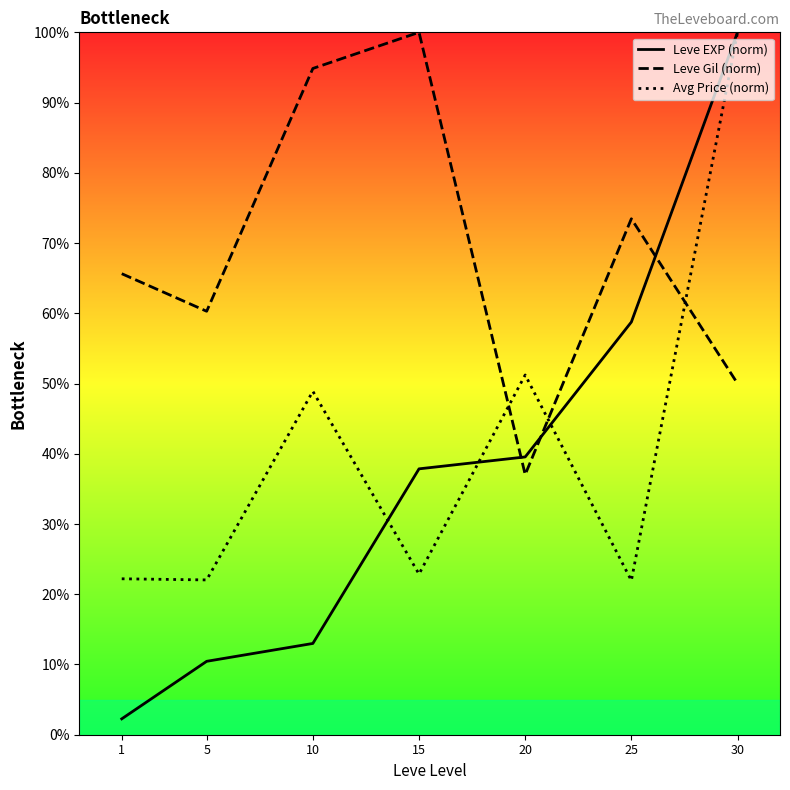

At how many categories does at least one series exceed 10?

7